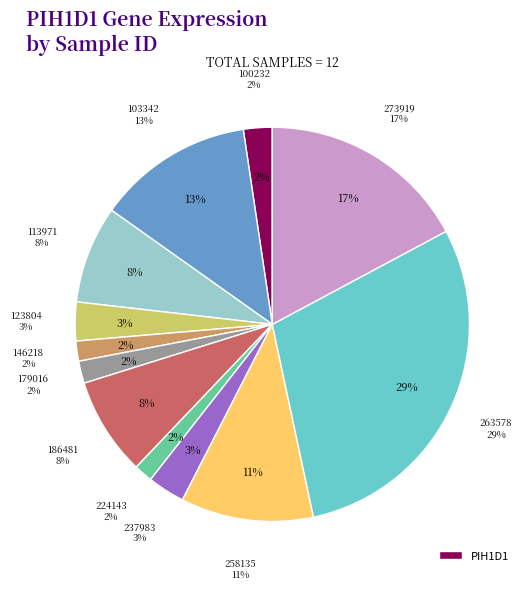

Does 146218 represent more than half of the total?

No